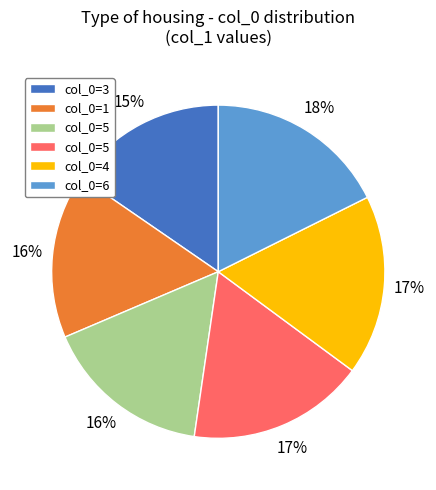

Count the number of slices in the pie.

6